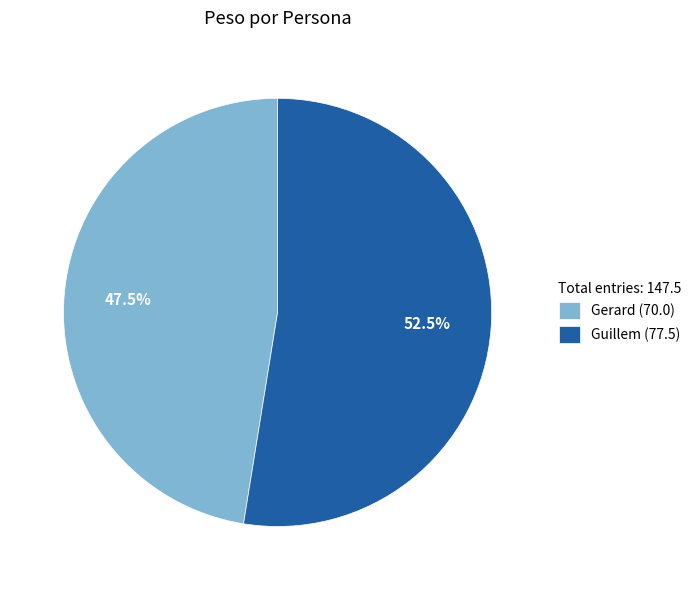

What is the ratio of the value at Guillem to the value at Gerard?

1.1